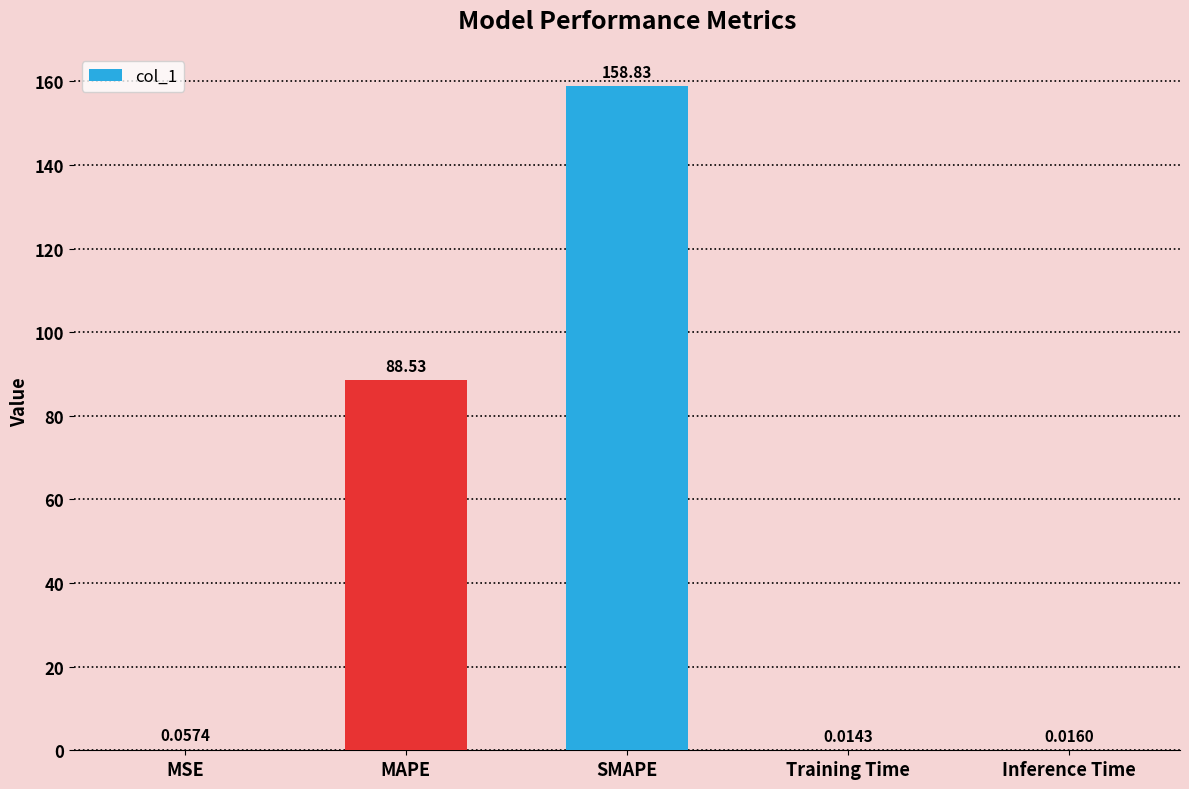

Which label corresponds to the largest value in the chart?

SMAPE